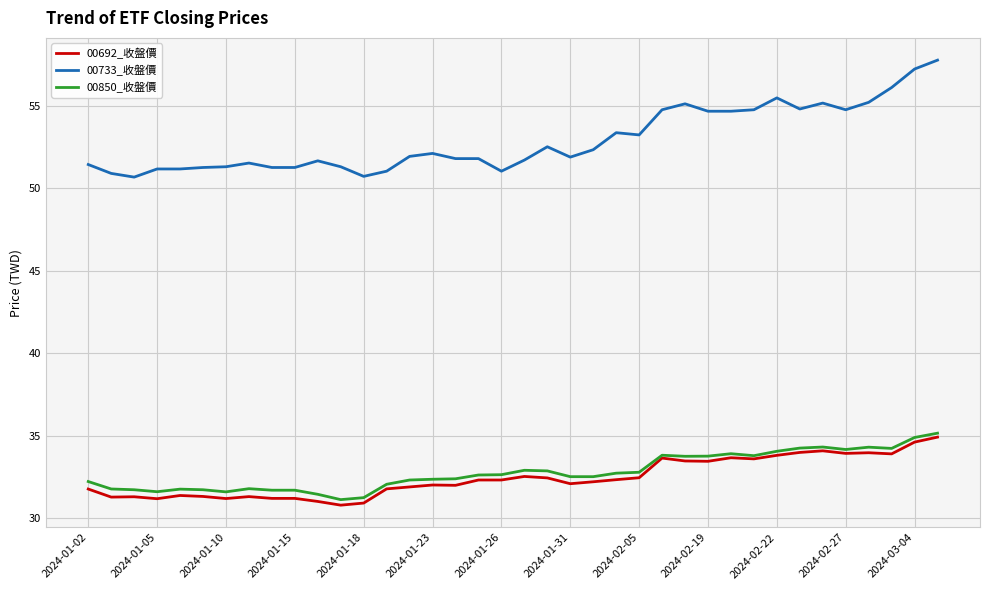

Is this an area chart (filled region under the line)?

No